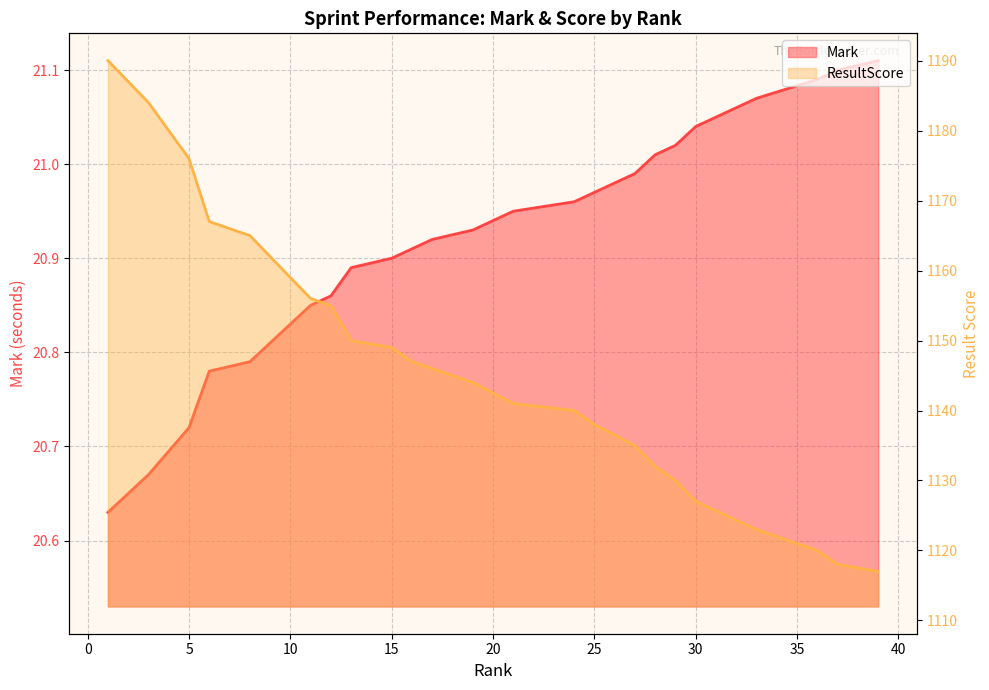

Between 3 and 30, which series saw the biggest shift?

ResultScore